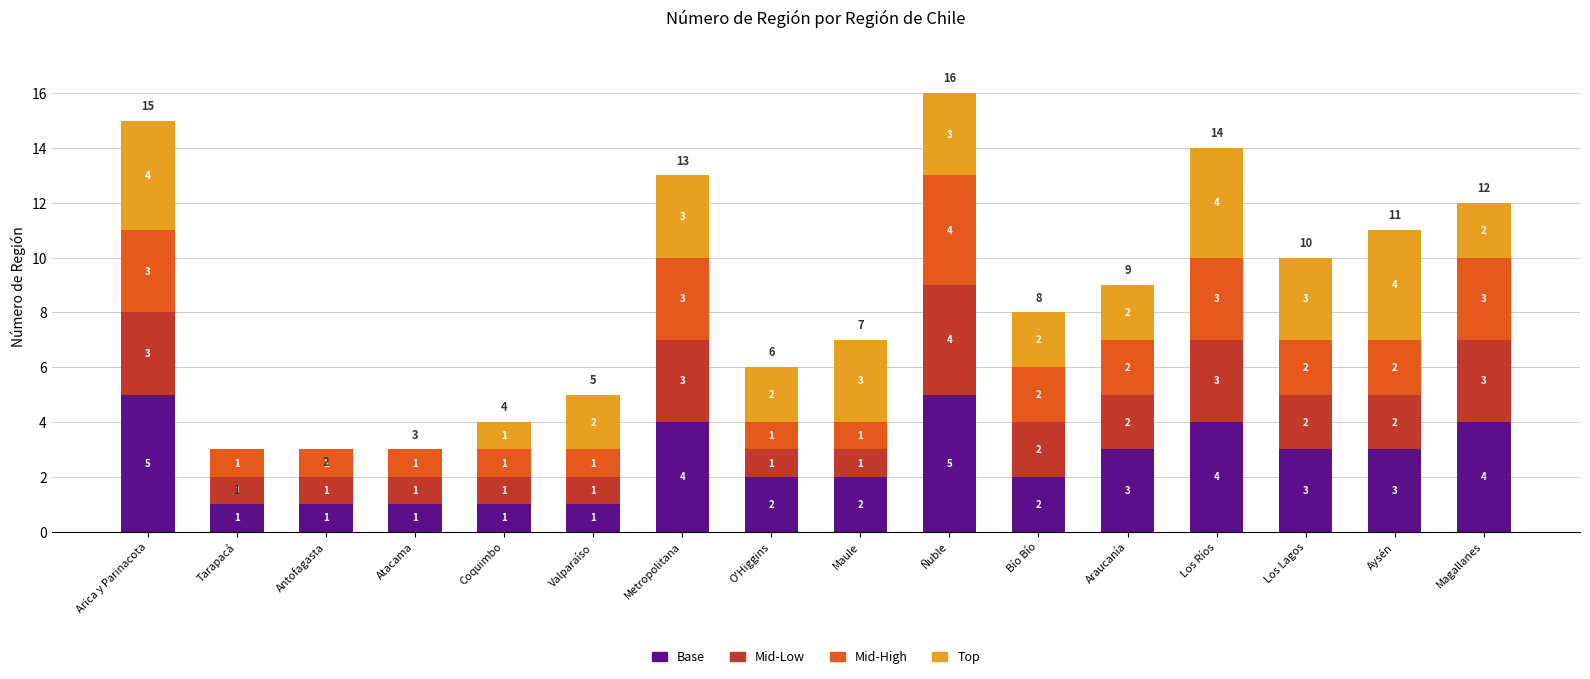

What is the highest value of the Base series?

5